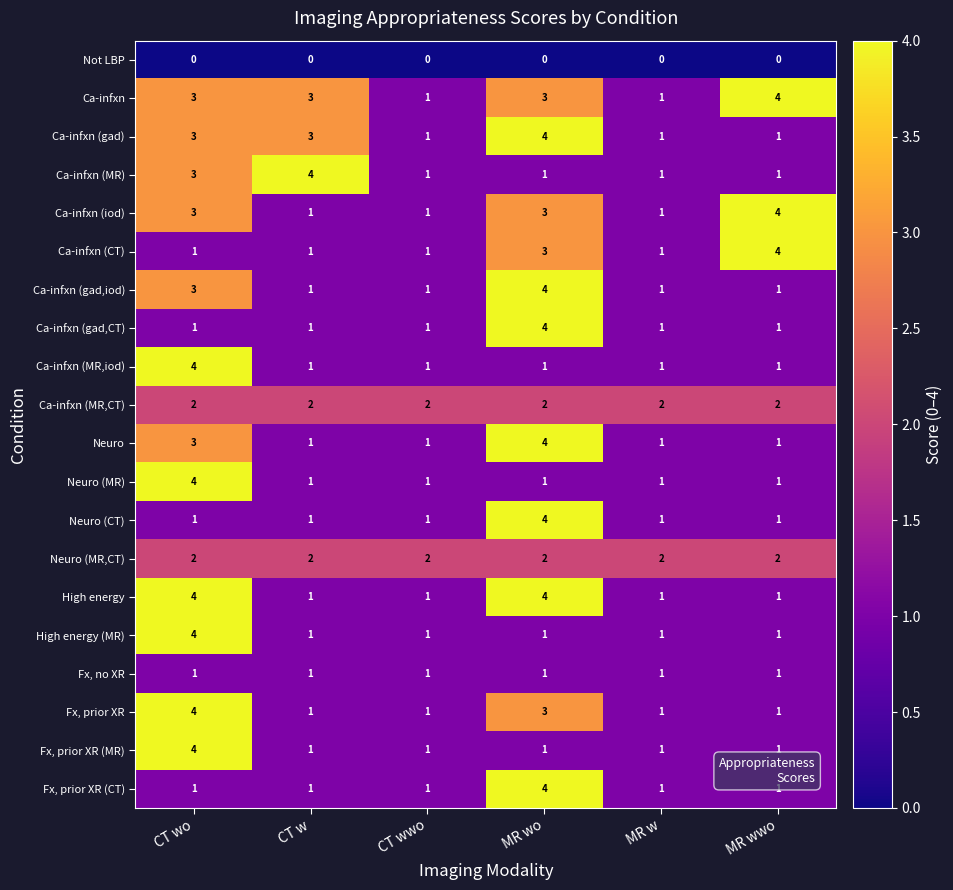

Which category has the highest value in the Ca-infxn (gad) series?

MR wo